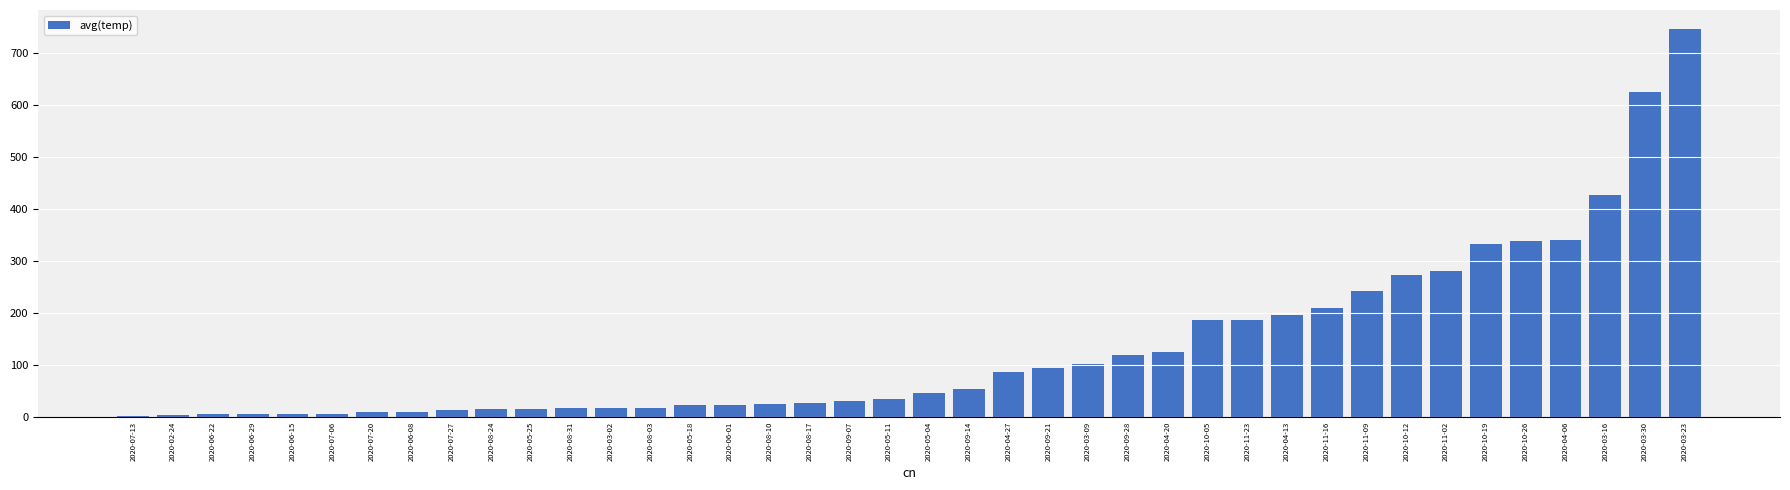

Which has a higher value, 2020-03-30 or 2020-07-27?

2020-03-30